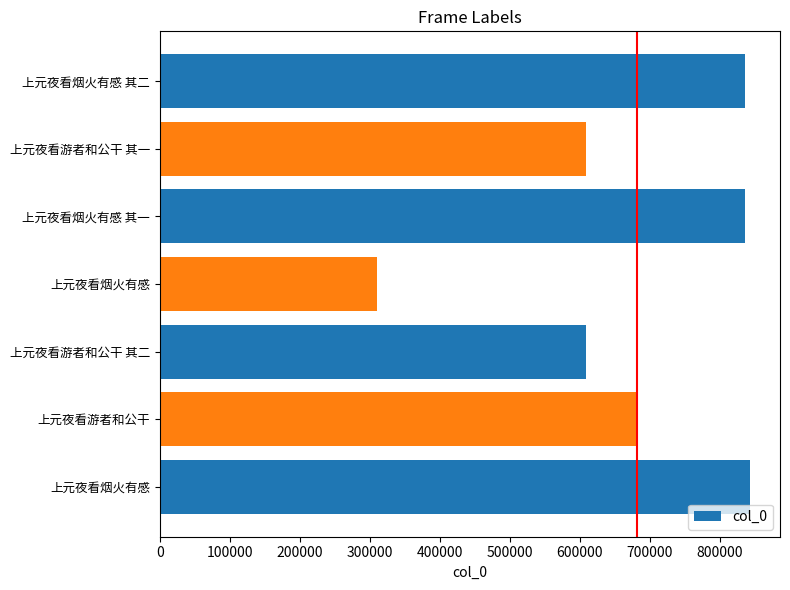

How many series are shown in this chart?

1